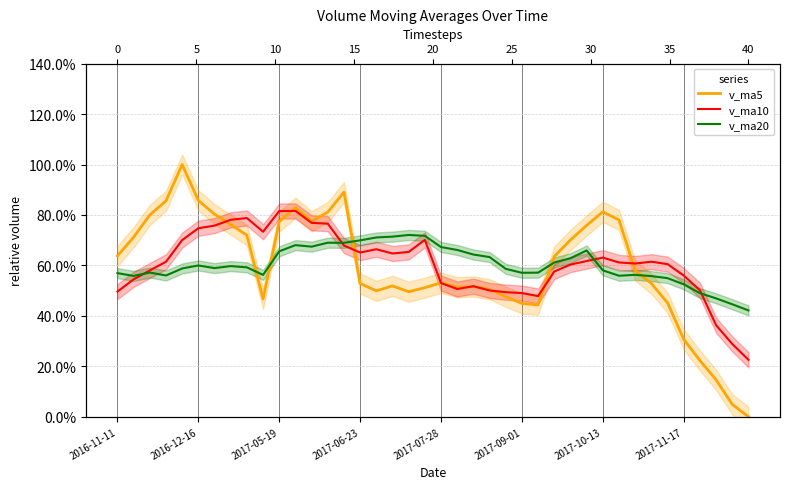

What is the label of the 9th point from the left?

8